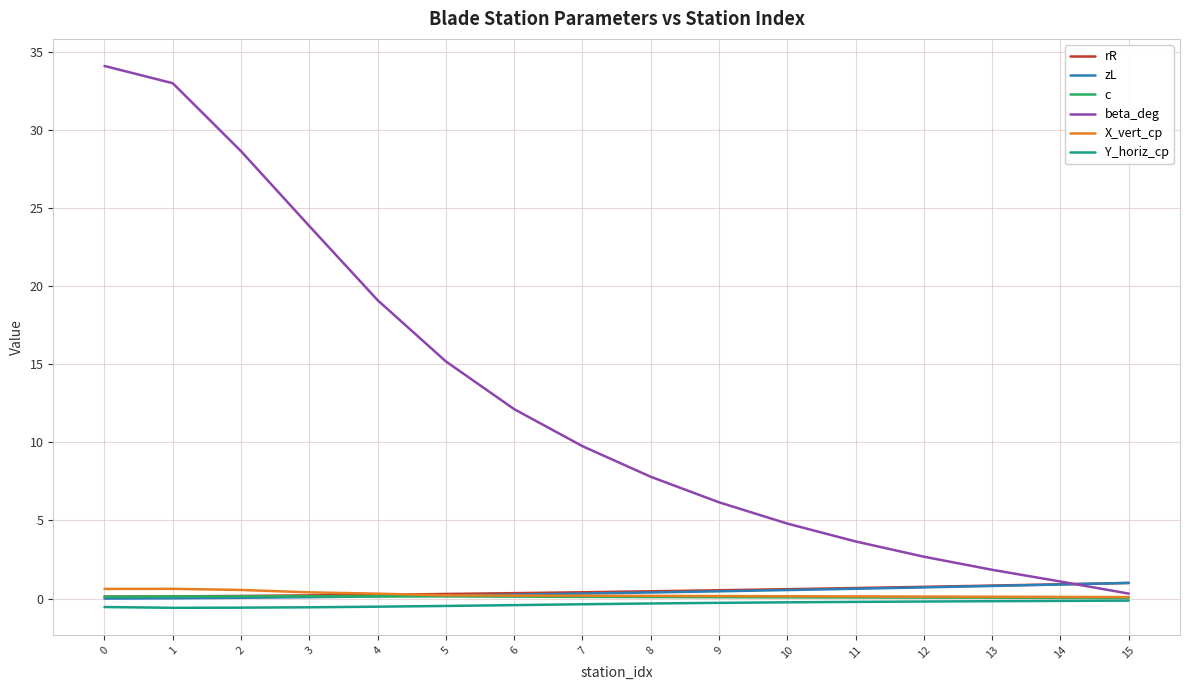

How many values in the beta_deg series exceed 9?

8